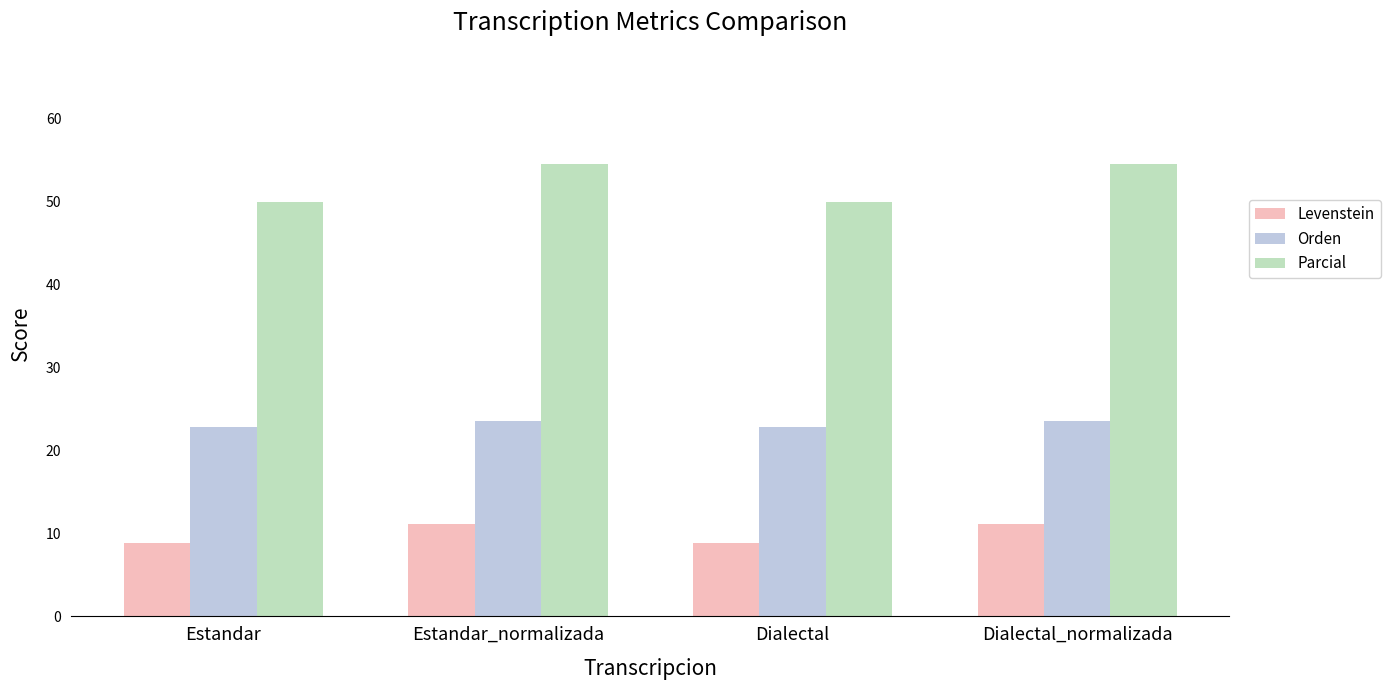

Which series has the largest total across all categories?

Parcial